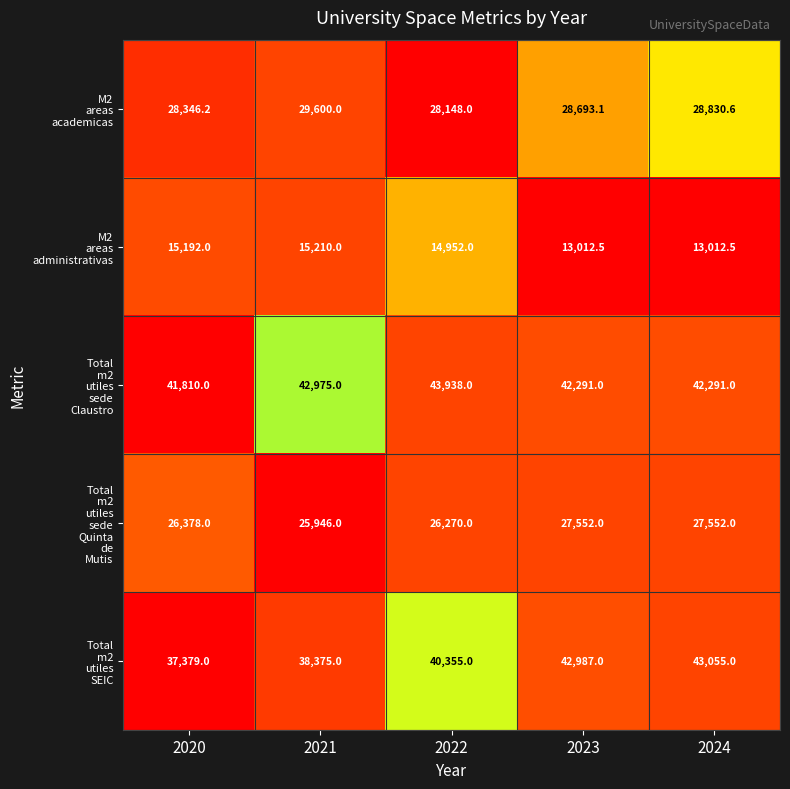

What is the maximum value shown in the chart?

43938.0